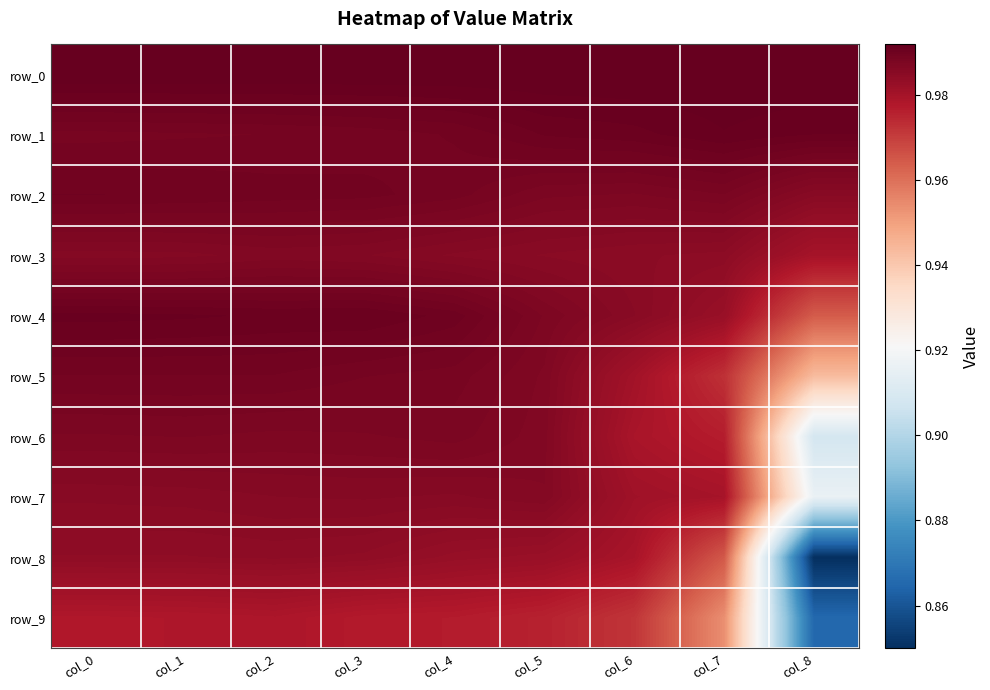

At col_3, list the series in order from largest to smallest.

row_0, row_4, row_2, row_1, row_5, row_6, row_3, row_7, row_8, row_9